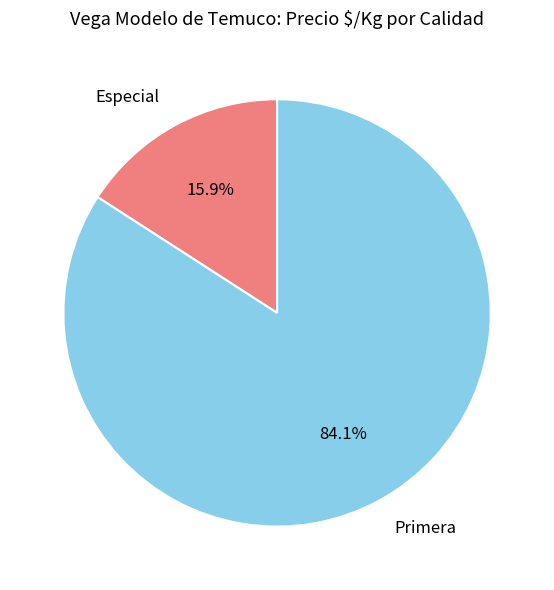

Is there any slice that represents more than half of the pie?

Yes